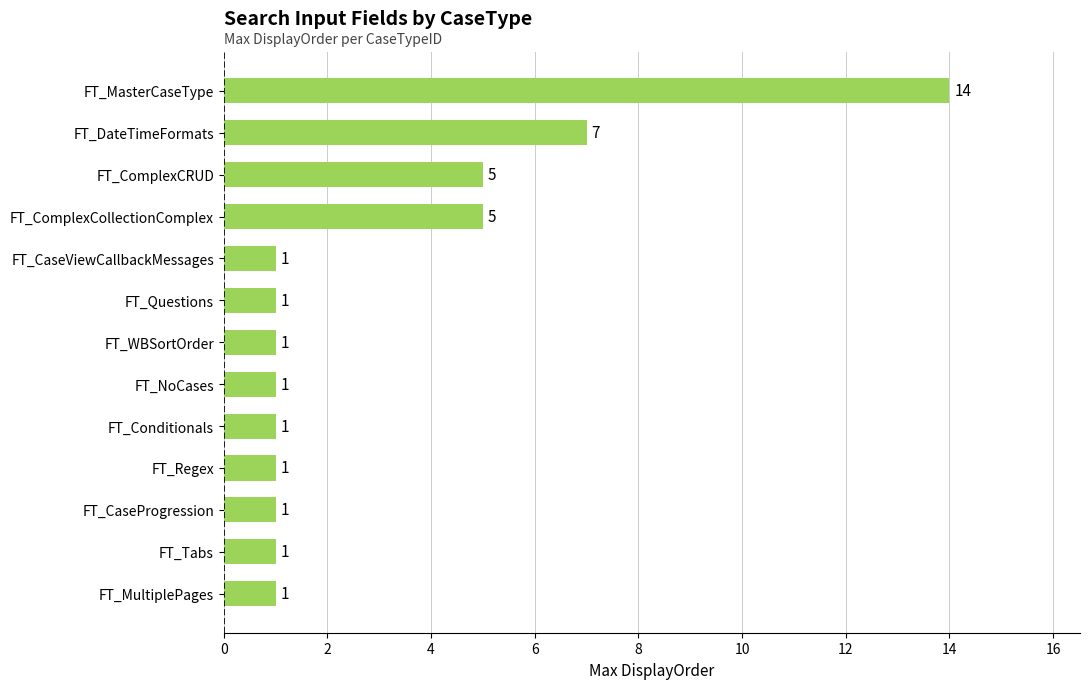

Is it true that the value at FT_CaseProgression is 0?

False